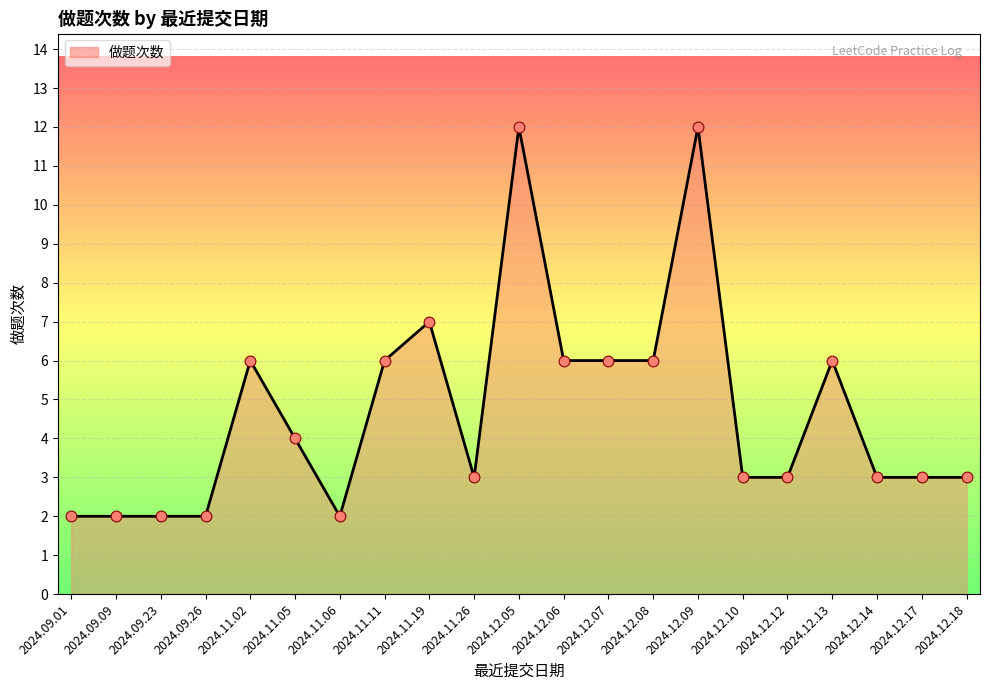

What is the ratio of the value at 2024.11.19 to the value at 2024.12.07?

1.2